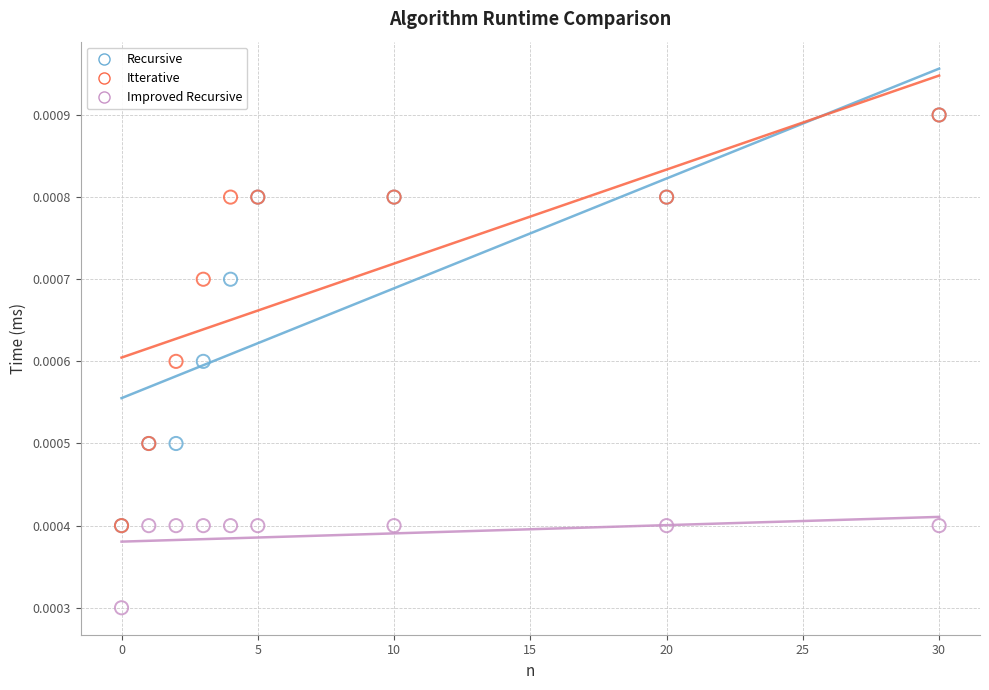

What are all the series names shown in the legend?

Recursive, Itterative, Improved Recursive